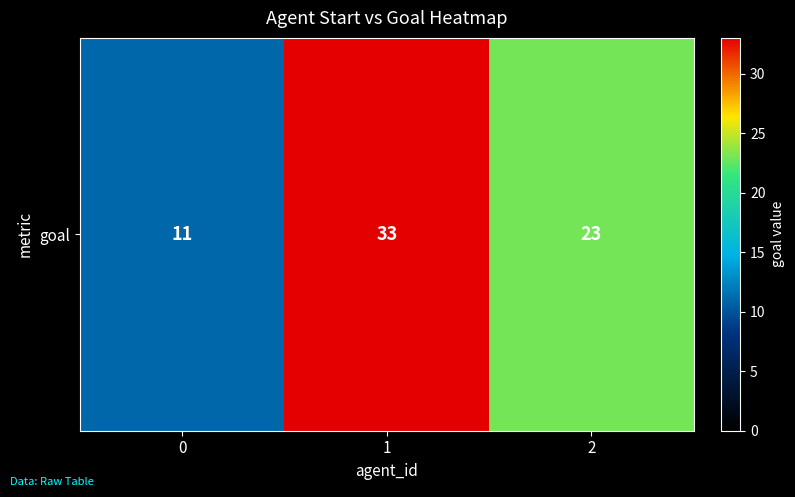

What is the sum of the values at 0 and 2?

34